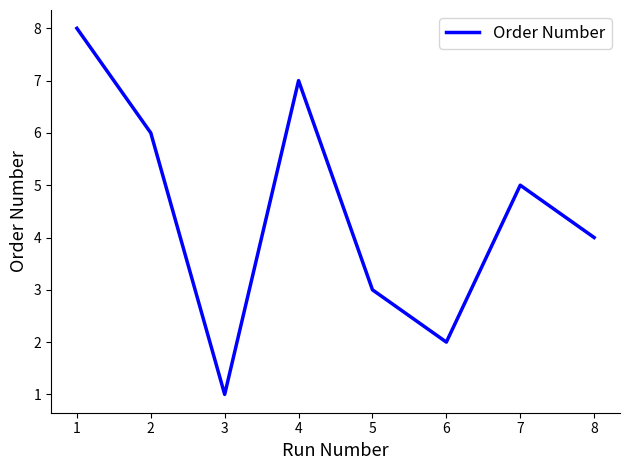

How many lines are shown in the chart?

1